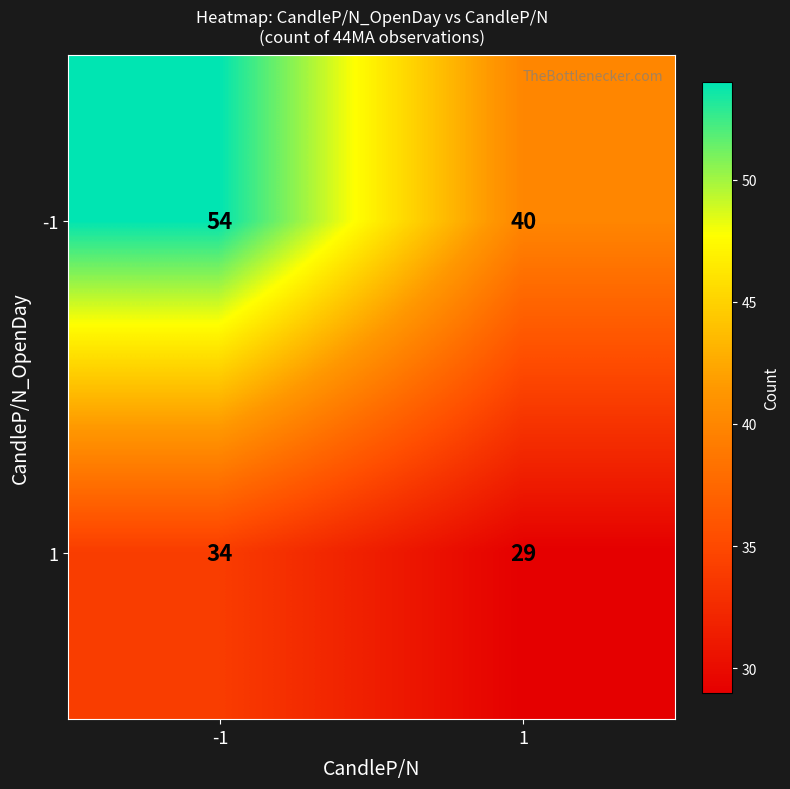

Rank the series by their maximum value, from lowest to highest.

1, -1